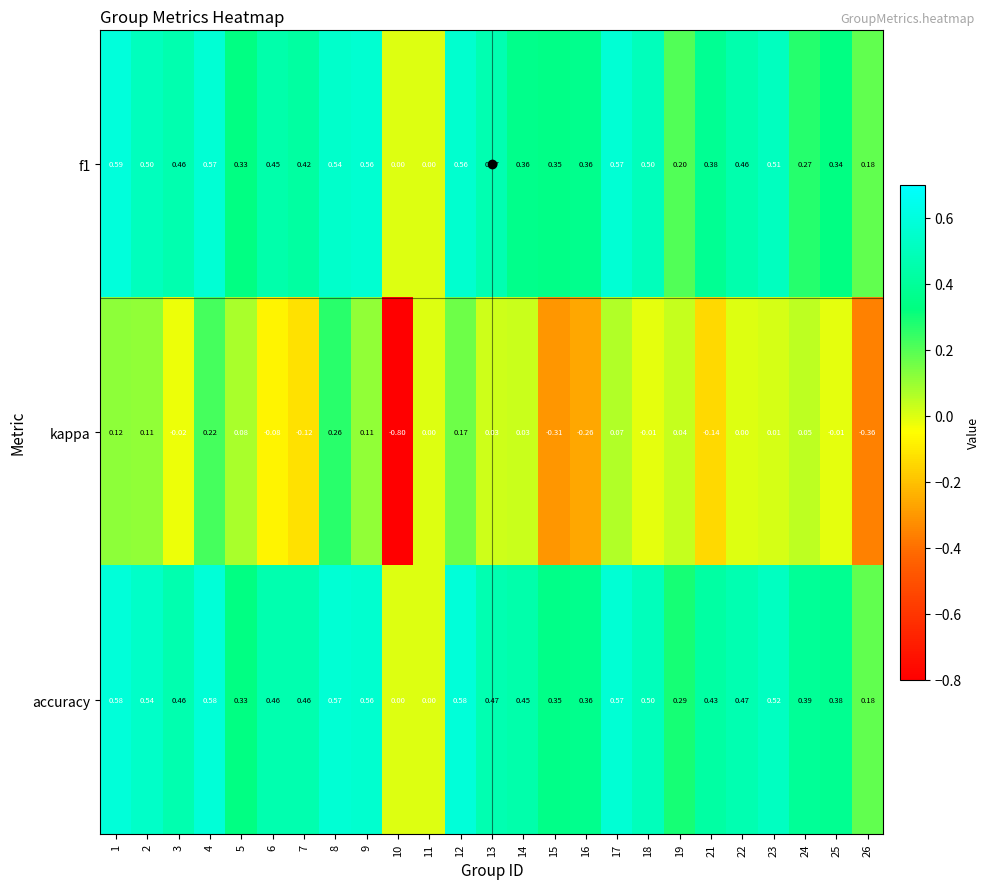

Which series has the largest total across all categories?

accuracy